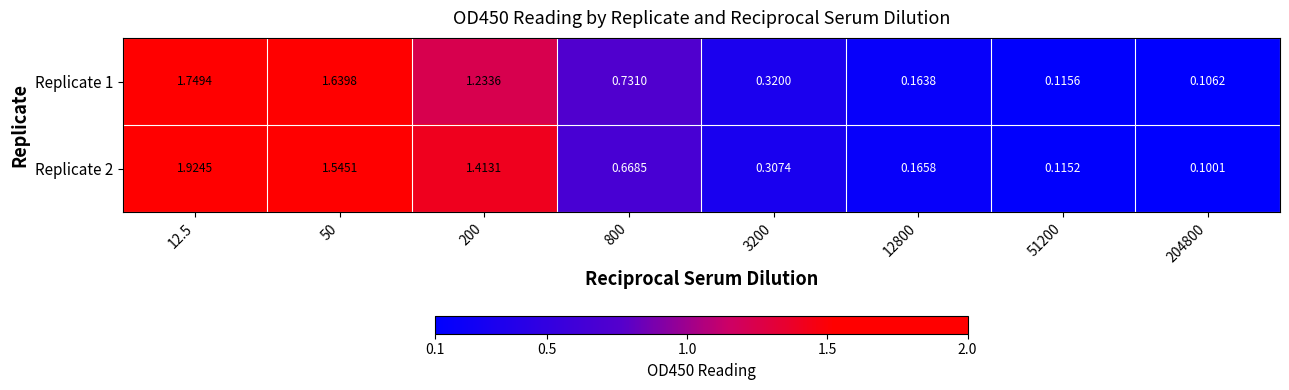

Is the value of Replicate 1 at 50 greater than the value of Replicate 2 at 50?

Yes